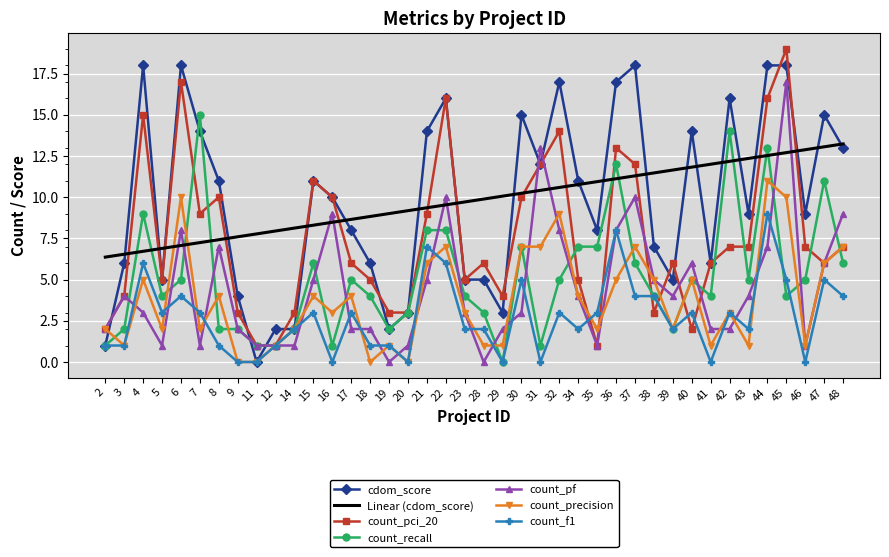

Is the value of count_pf at 6 greater than the value of Linear (cdom_score) at 6?

Yes